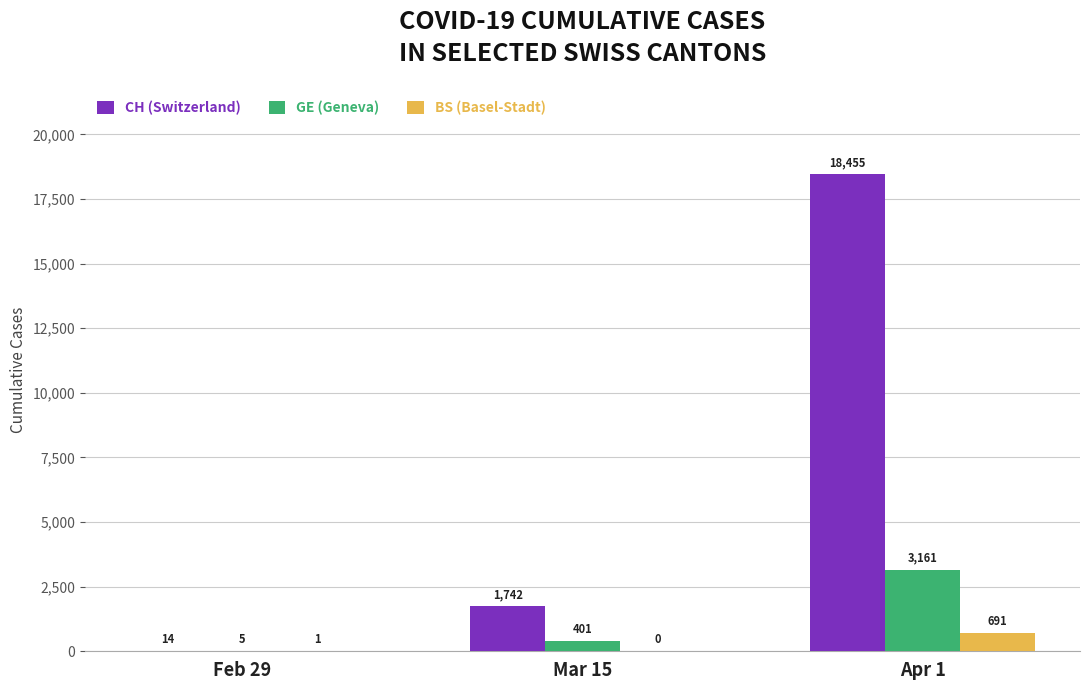

Which category has the highest value across all series?

Apr 1